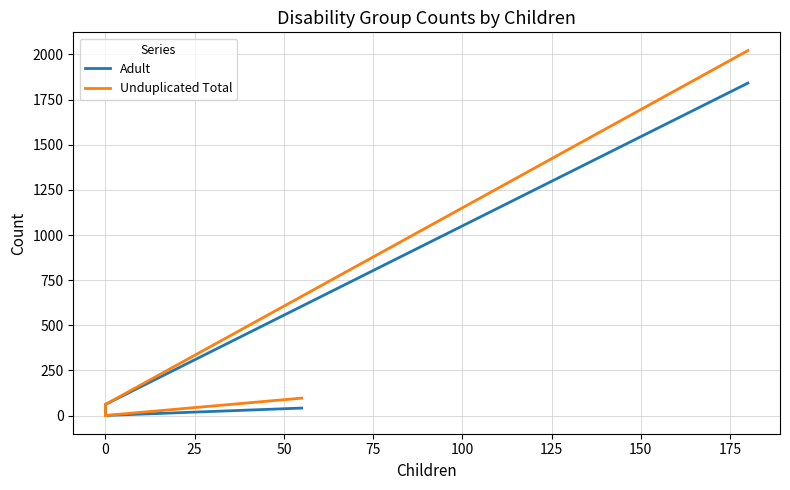

What is the average value of the Unduplicated Total series?

364